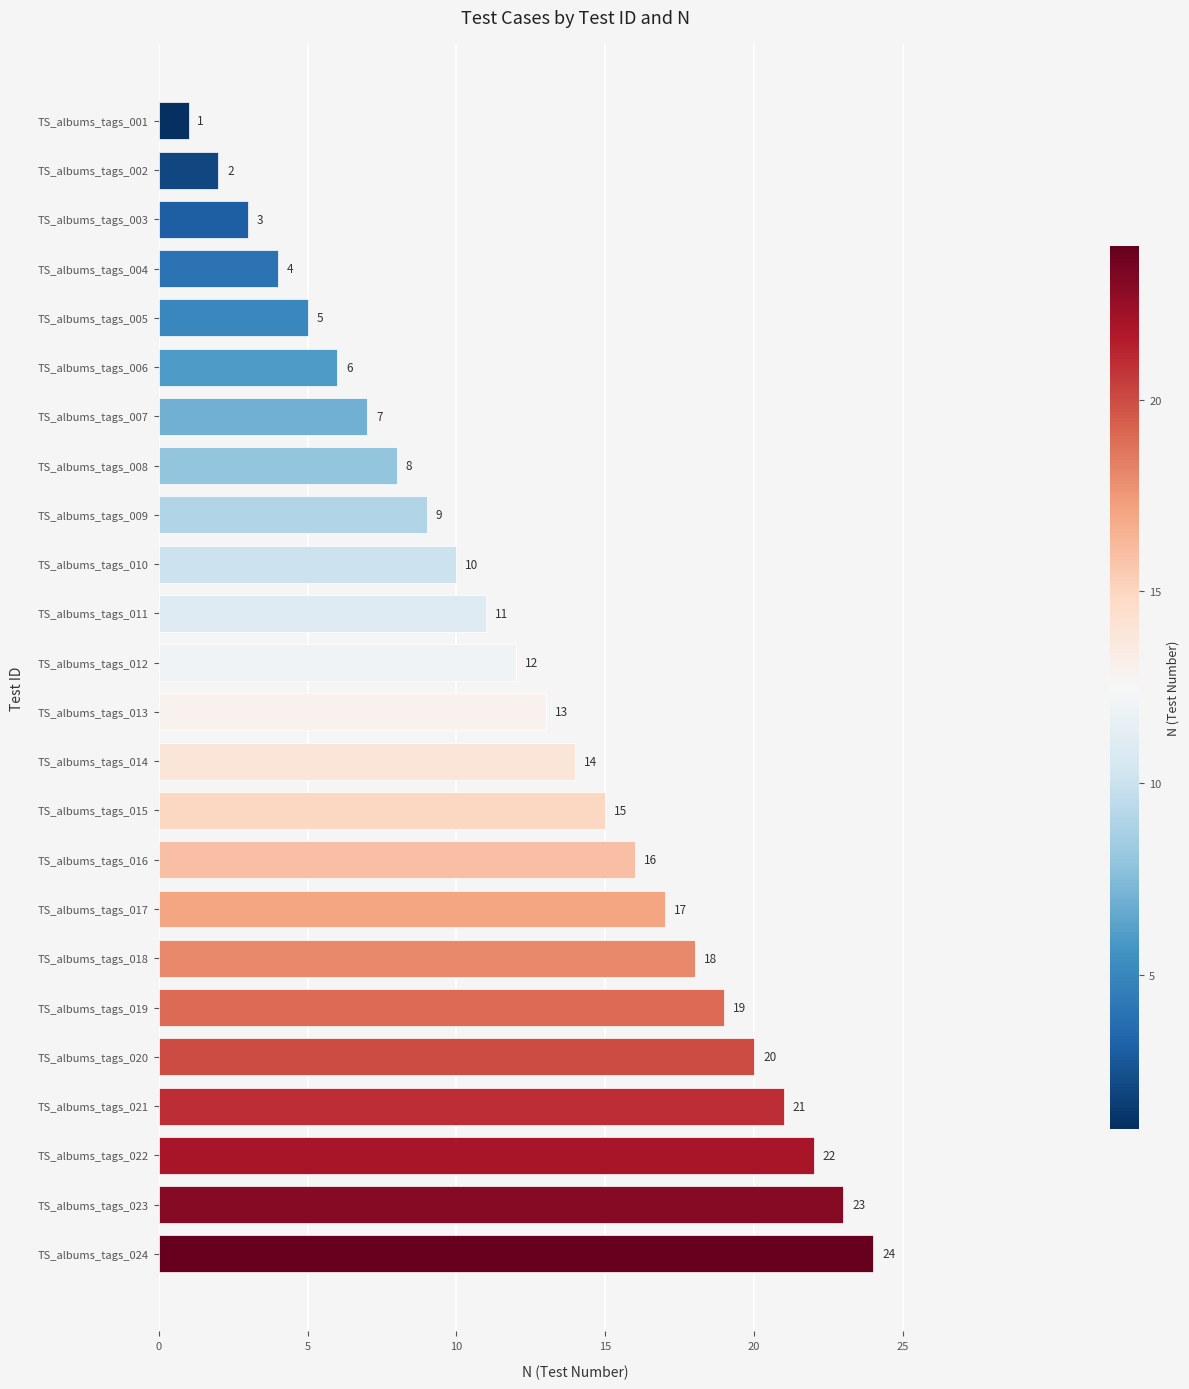

Rank the categories by value from highest to lowest.

TS_albums_tags_024, TS_albums_tags_023, TS_albums_tags_022, TS_albums_tags_021, TS_albums_tags_020, TS_albums_tags_019, TS_albums_tags_018, TS_albums_tags_017, TS_albums_tags_016, TS_albums_tags_015, TS_albums_tags_014, TS_albums_tags_013, TS_albums_tags_012, TS_albums_tags_011, TS_albums_tags_010, TS_albums_tags_009, TS_albums_tags_008, TS_albums_tags_007, TS_albums_tags_006, TS_albums_tags_005, TS_albums_tags_004, TS_albums_tags_003, TS_albums_tags_002, TS_albums_tags_001